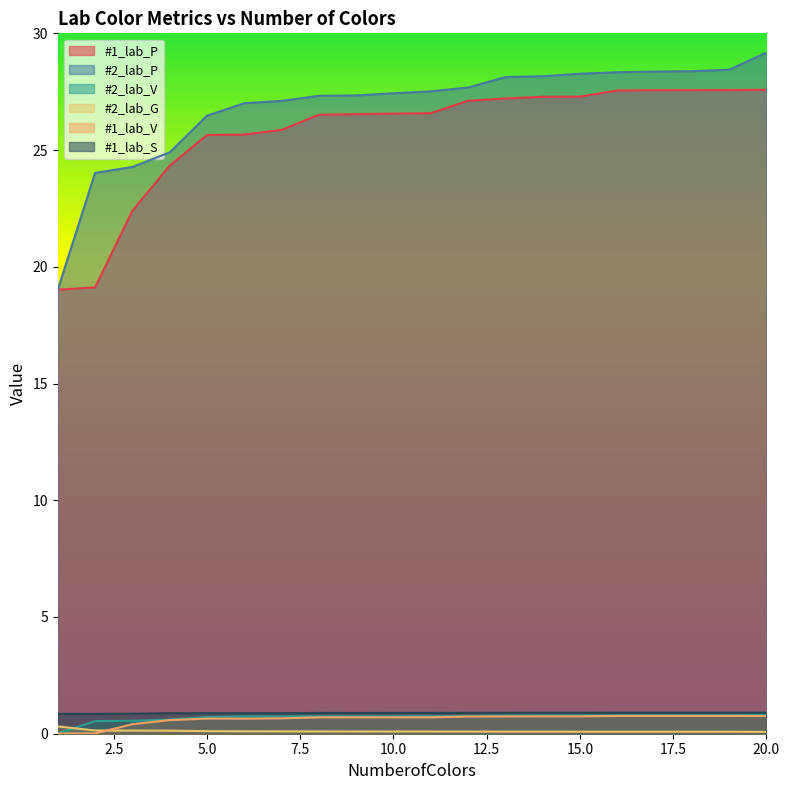

Reading left to right, list all the values displayed in this chart.

#1_lab_P: 19.0	19.1	22.4	24.3	25.6	25.7	25.9	26.5	26.5	26.6	26.6	27.1	27.2	27.3	27.3	27.6	27.6	27.6	27.6	27.6
#2_lab_P: 19.0	24.0	24.3	24.9	26.5	27.0	27.1	27.3	27.3	27.4	27.5	27.7	28.1	28.2	28.3	28.3	28.4	28.4	28.4	29.2
#2_lab_V: 0.0	0.5	0.6	0.6	0.7	0.7	0.7	0.8	0.8	0.8	0.8	0.8	0.8	0.8	0.8	0.8	0.8	0.8	0.8	0.8
#2_lab_G: 0.3	0.1	0.1	0.1	0.1	0.1	0.1	0.1	0.1	0.1	0.1	0.1	0.1	0.1	0.1	0.1	0.1	0.1	0.1	0.1
#1_lab_V: 0.0	0.0	0.4	0.6	0.6	0.6	0.7	0.7	0.7	0.7	0.7	0.7	0.7	0.7	0.7	0.8	0.8	0.8	0.8	0.8
#1_lab_S: 0.9	0.8	0.9	0.9	0.9	0.9	0.9	0.9	0.9	0.9	0.9	0.9	0.9	0.9	0.9	0.9	0.9	0.9	0.9	0.9